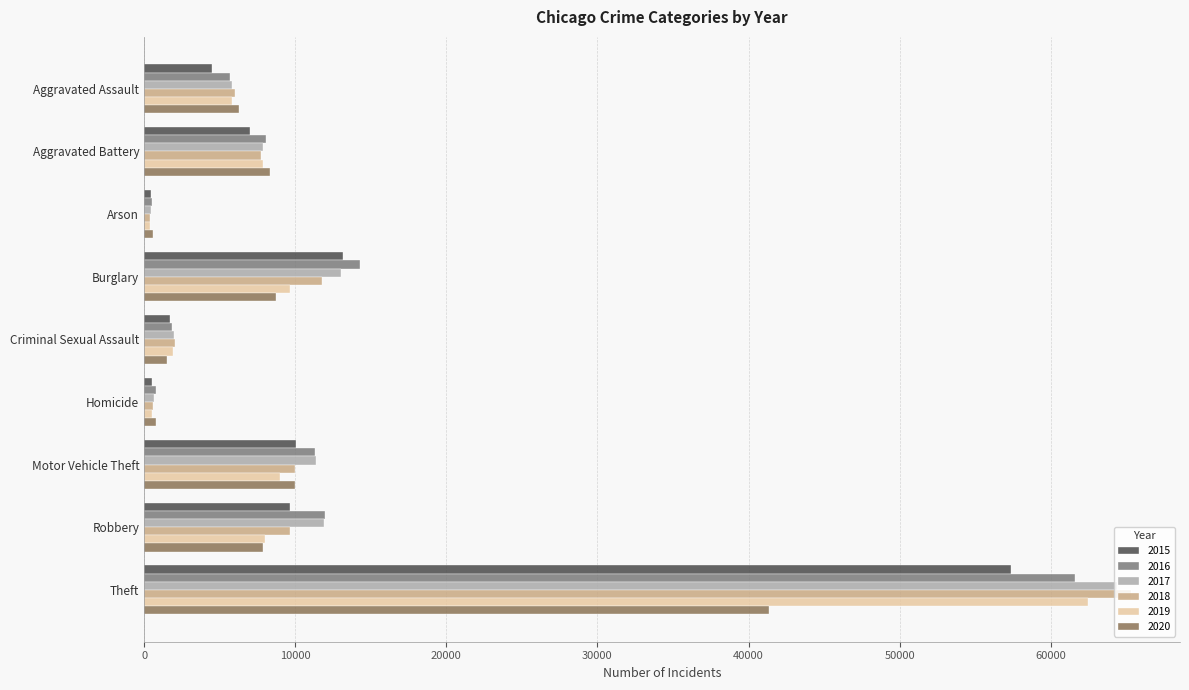

The 2018 series shows 2825 at Motor Vehicle Theft. True or false?

False